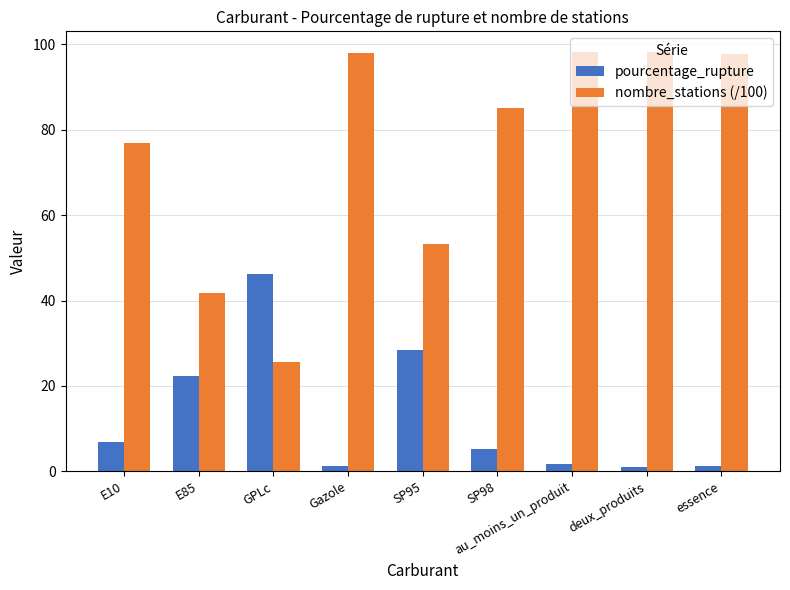

Rank the series at essence from lowest to highest value.

pourcentage_rupture, nombre_stations (/100)